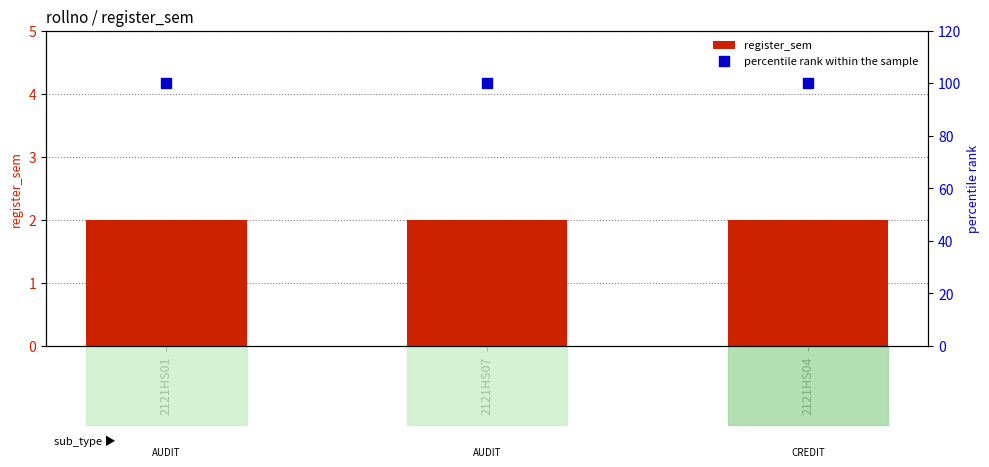

Is the value of percentile rank within the sample at 2121HS01 greater than the value of register_sem at 2121HS07?

Yes